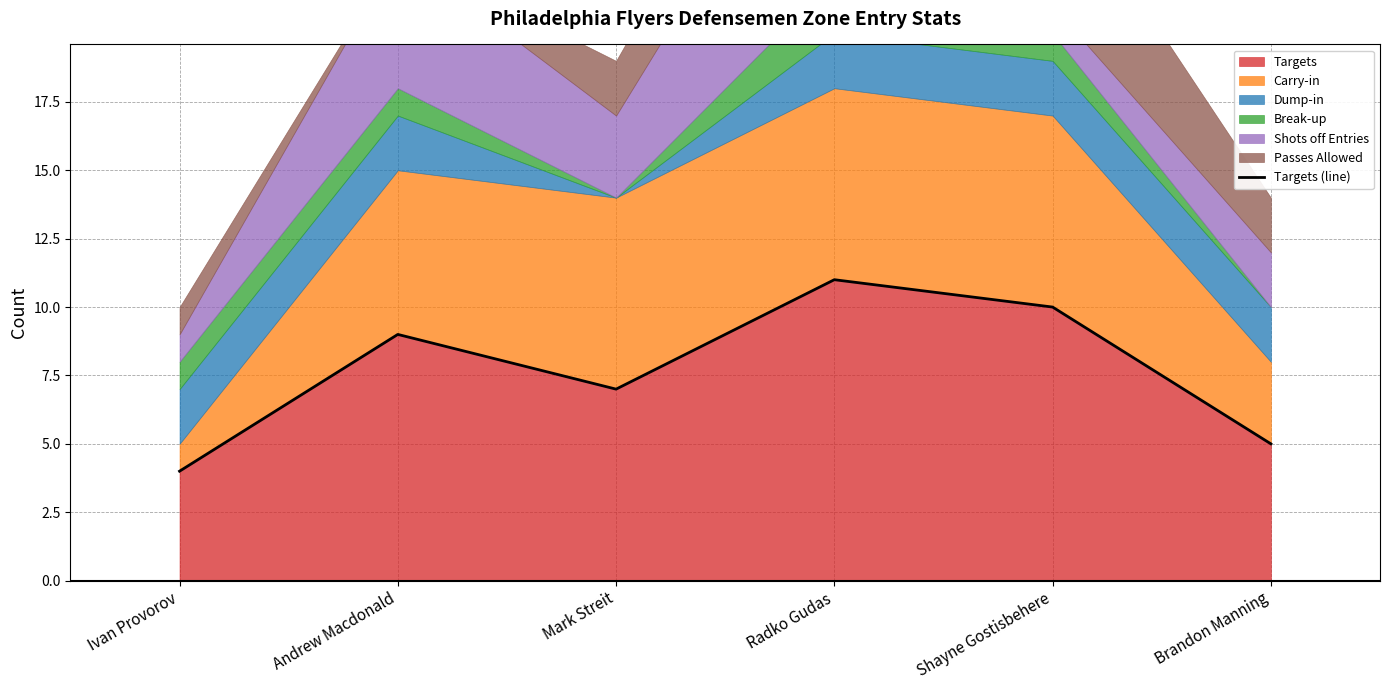

What is the value of the 4th point from the left?

11